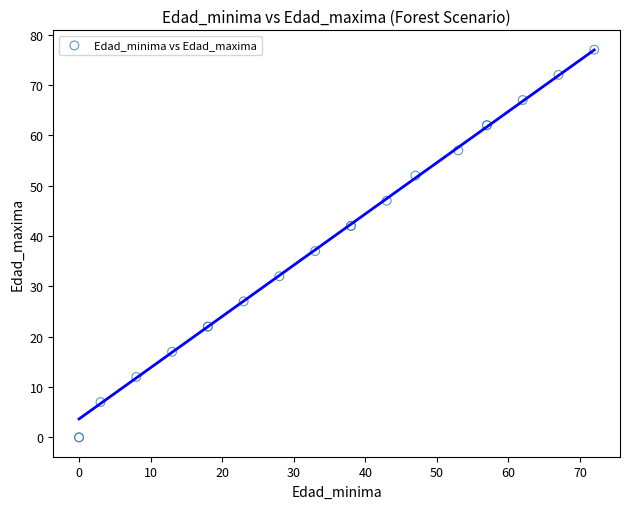

What Y value in the scatter plot is closest to 38?

37